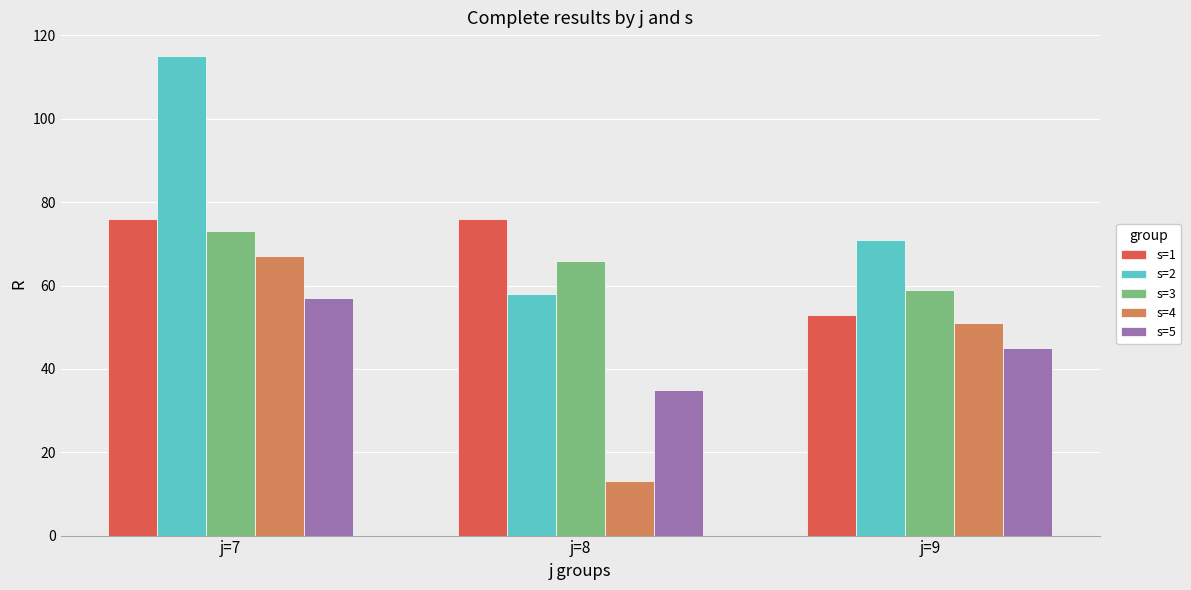

What is the difference between the highest and lowest values at j=9?

26